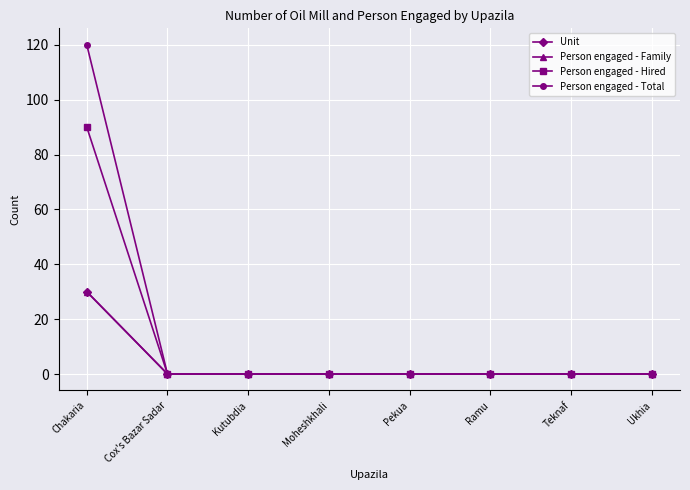

Between Pekua and Chakaria, which is larger?

Chakaria